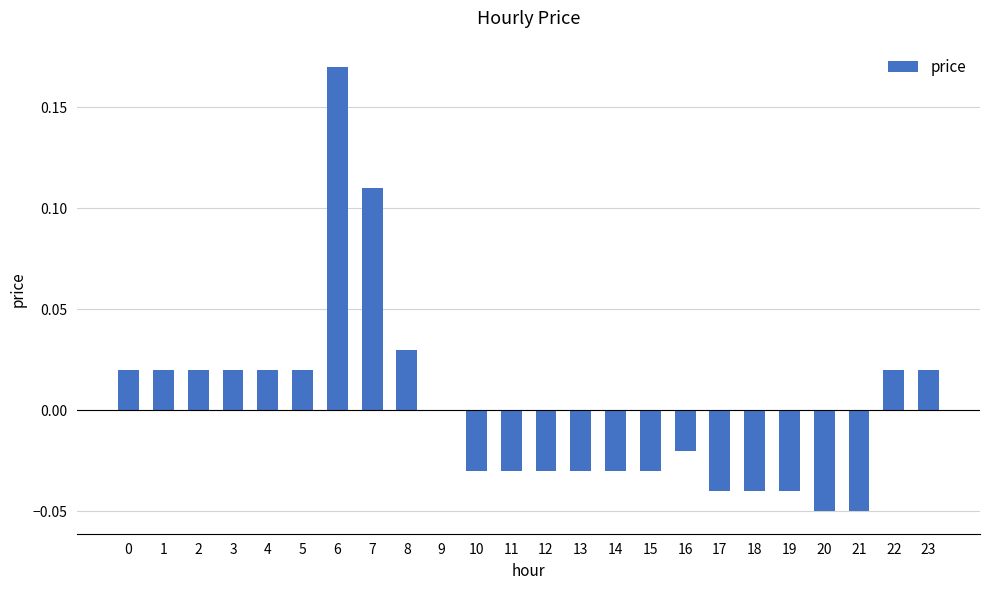

At which category does the chart reach its peak across all series?

6